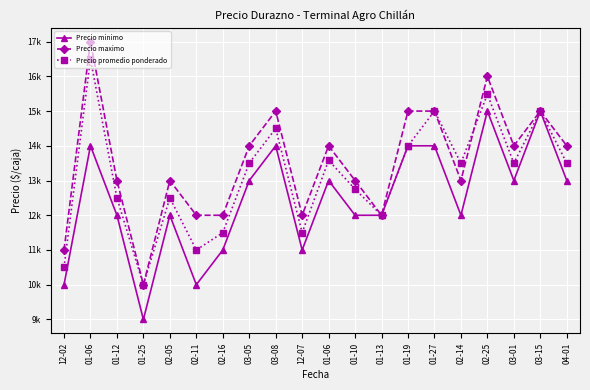

Does the chart display data point markers on the line(s)?

Yes